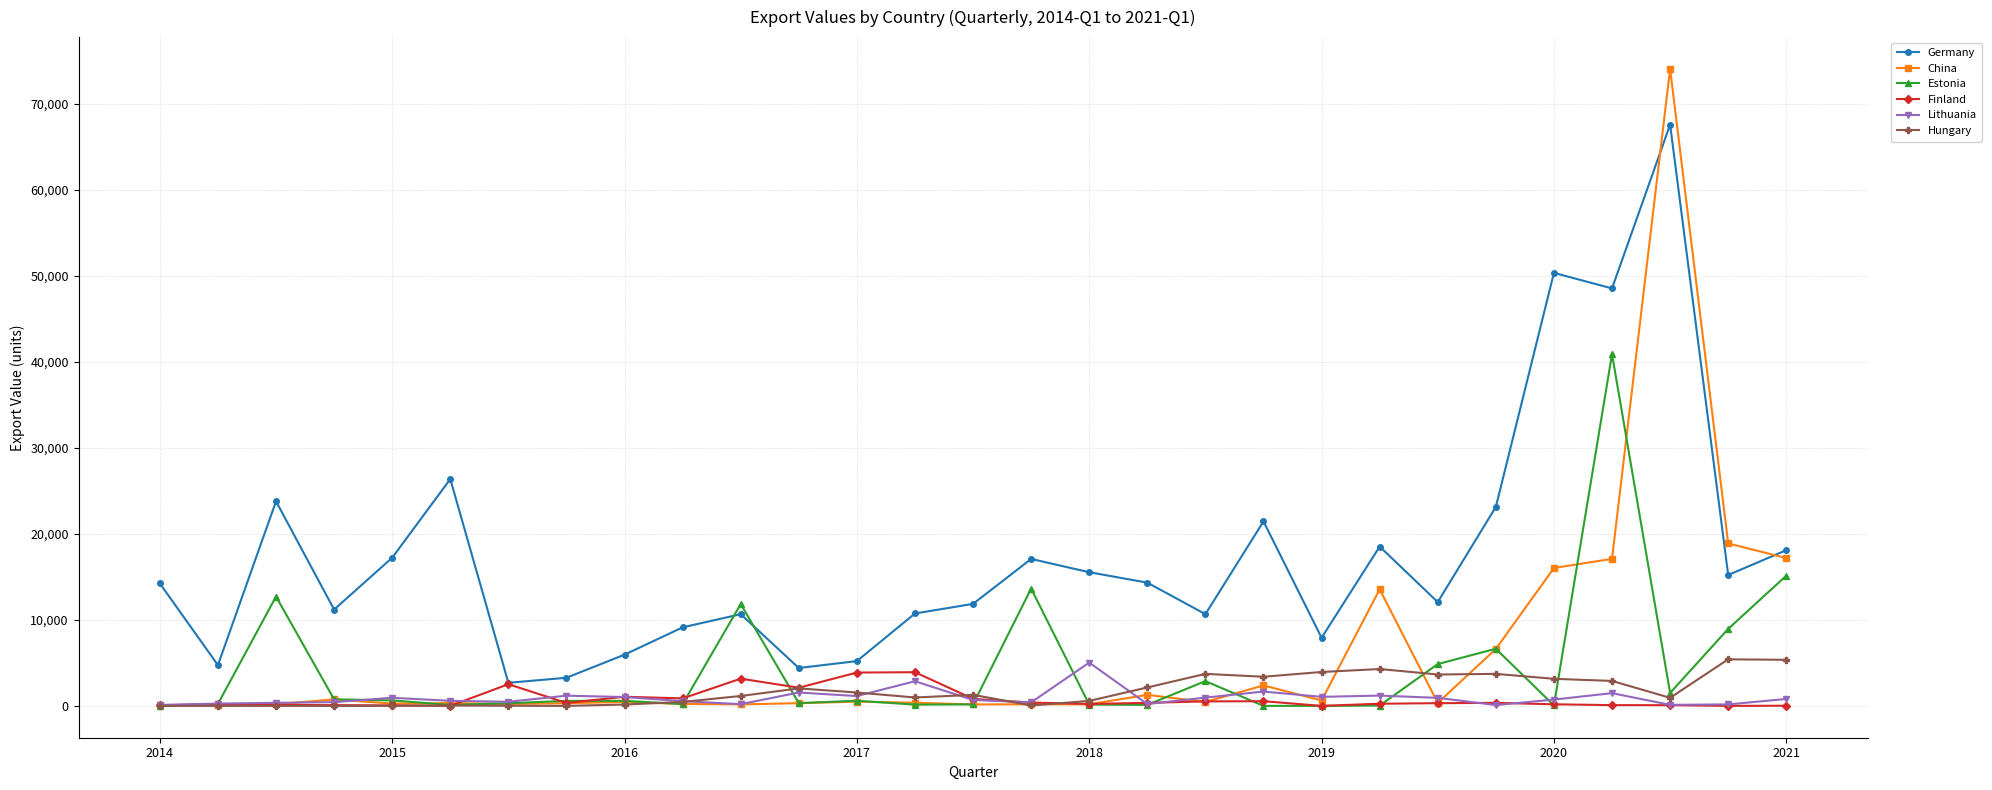

What is the maximum value shown in the chart?

74064